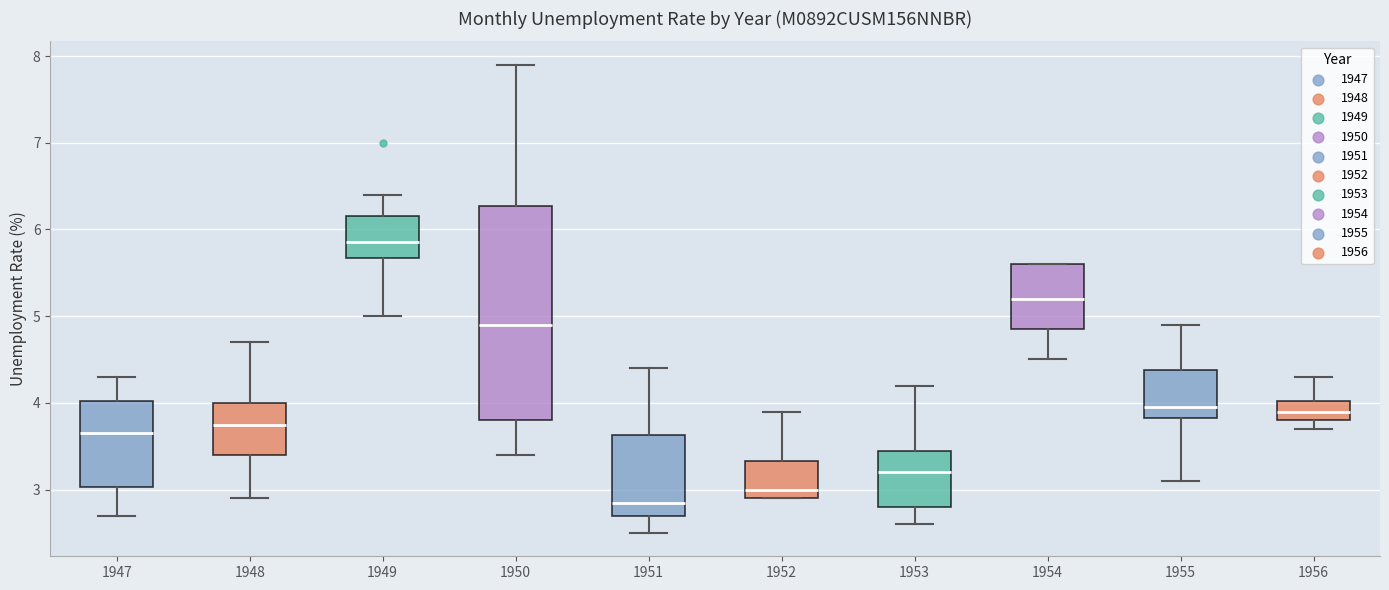

Which box has the highest median line?

1949